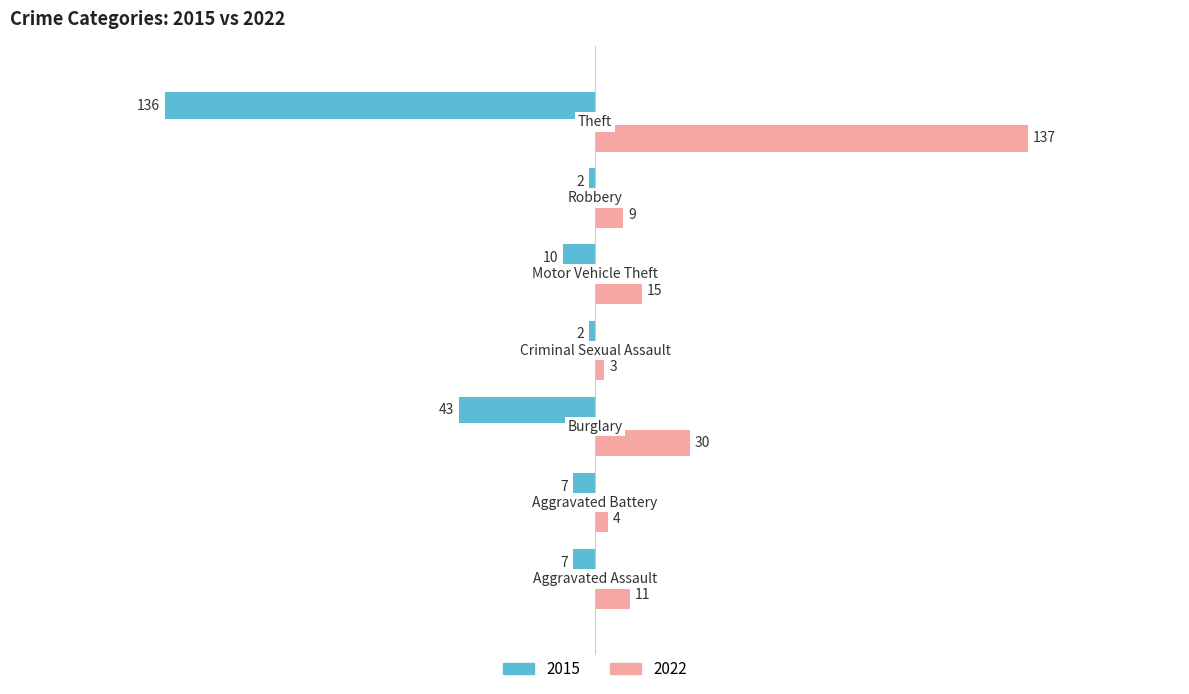

What is the difference between the maximum and minimum values in the 2022 series?

134